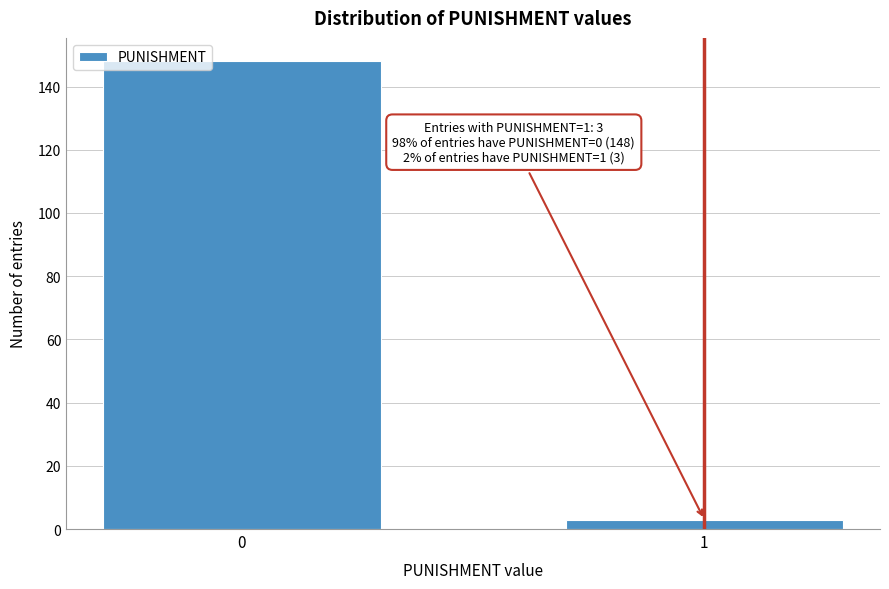

Reading right to left, transcribe all the data shown in this chart.

1=3	0=148